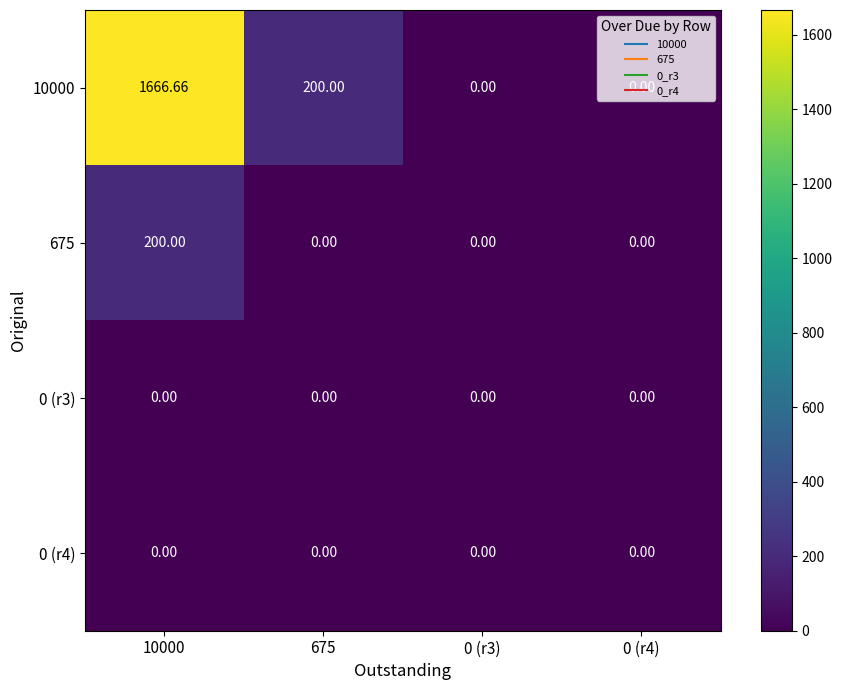

Which has a higher value, 675 or 0 (r3)?

675